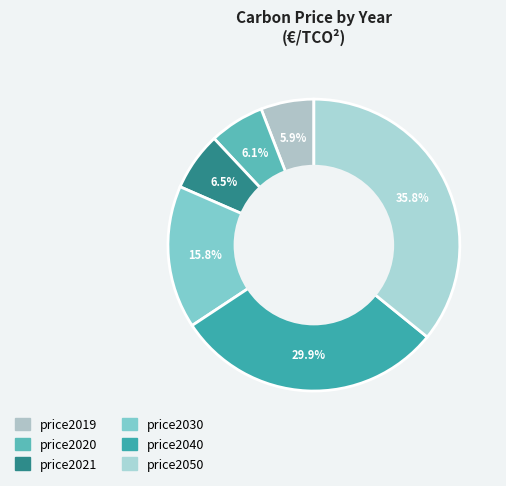

What is the ratio of the value at price2050 to the value at price2020?

5.9